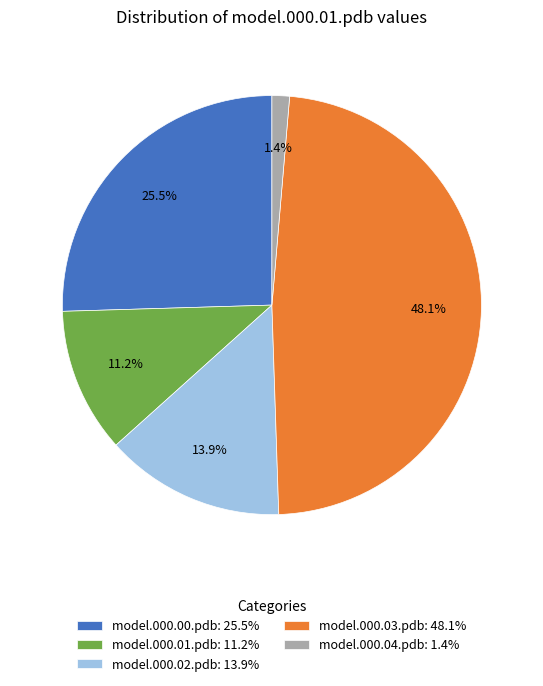

How many slices are in this pie chart?

5